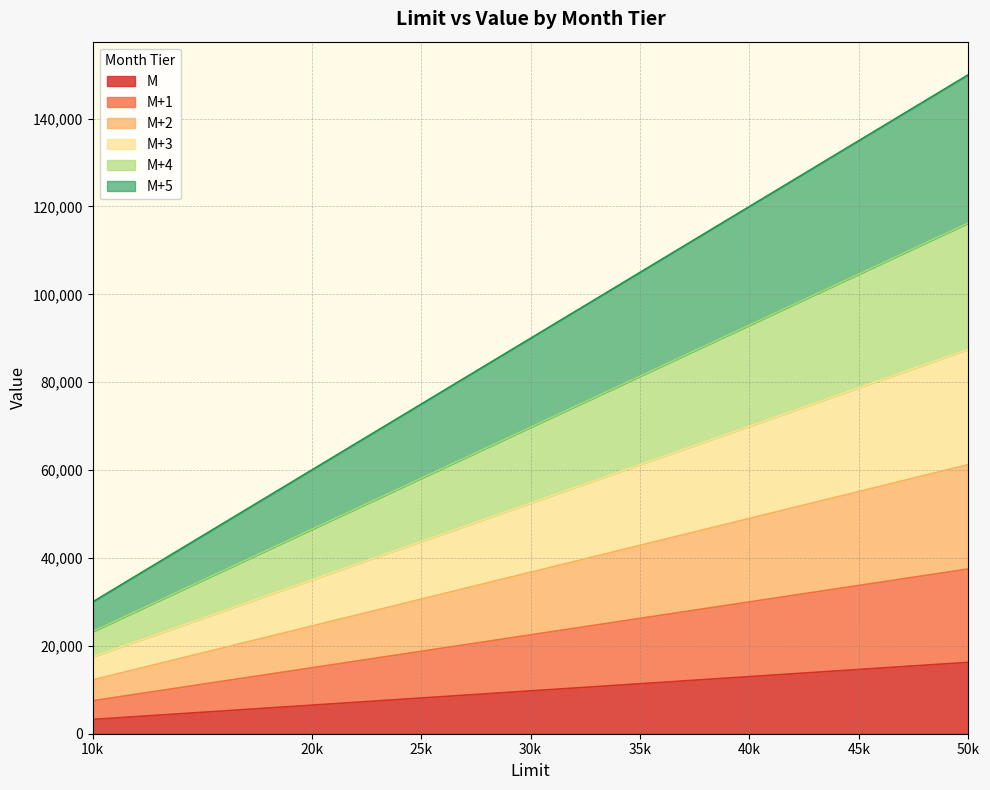

Which series has the widest spread of values?

M+5